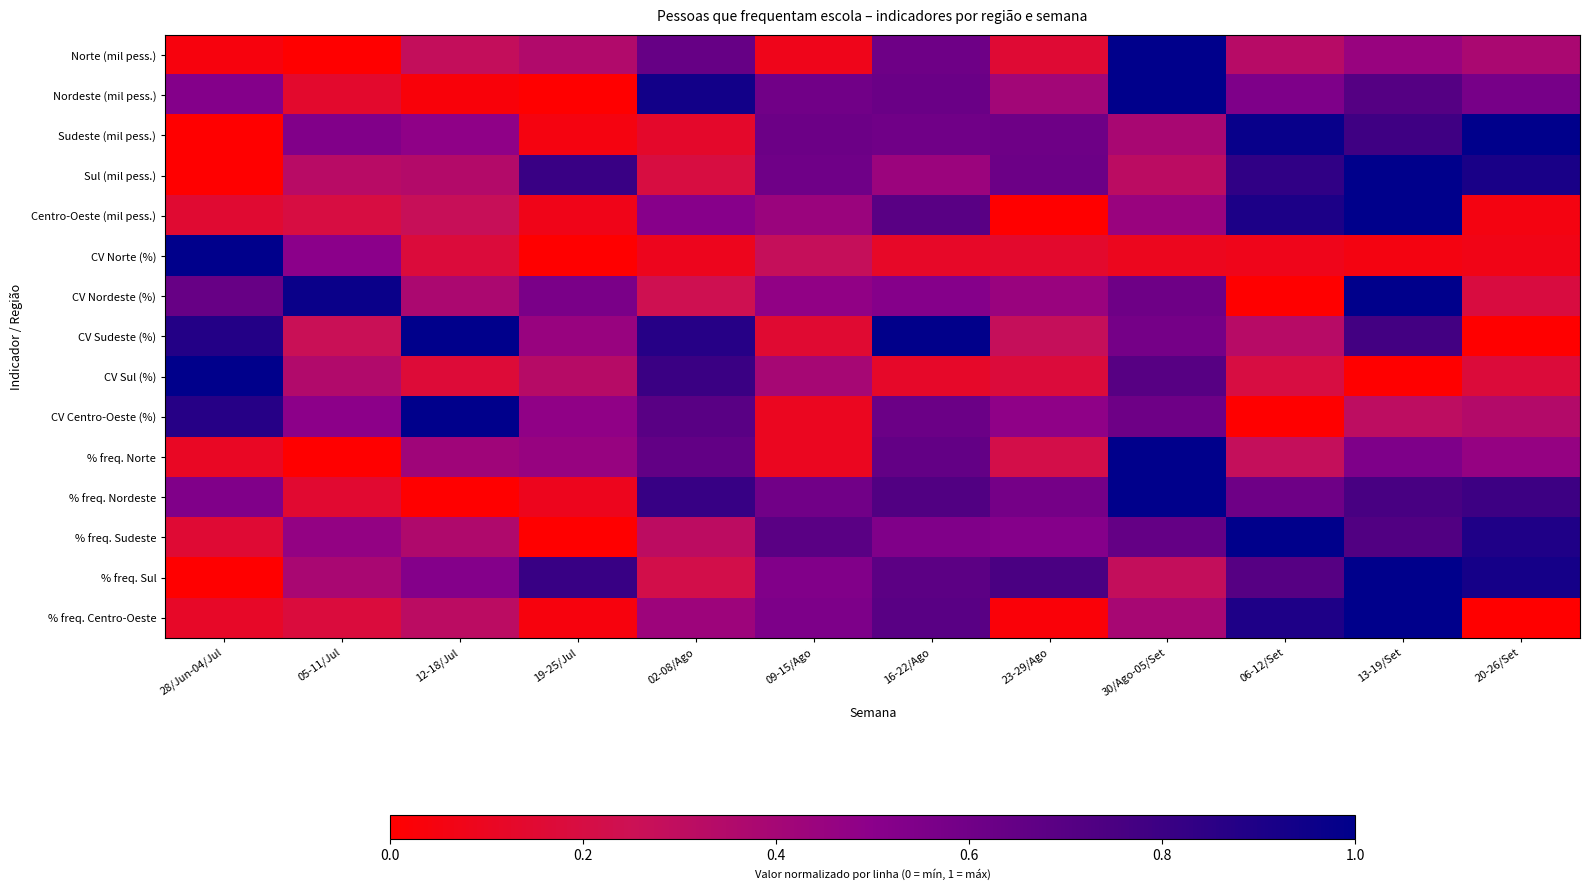

Rank the series at 30/Ago-05/Set from lowest to highest value.

CV Norte (%), % freq. Sul, Sul (mil pess.), Sudeste (mil pess.), % freq. Centro-Oeste, Centro-Oeste (mil pess.), CV Sudeste (%), CV Centro-Oeste (%), CV Nordeste (%), % freq. Sudeste, CV Sul (%), Norte (mil pess.), Nordeste (mil pess.), % freq. Norte, % freq. Nordeste